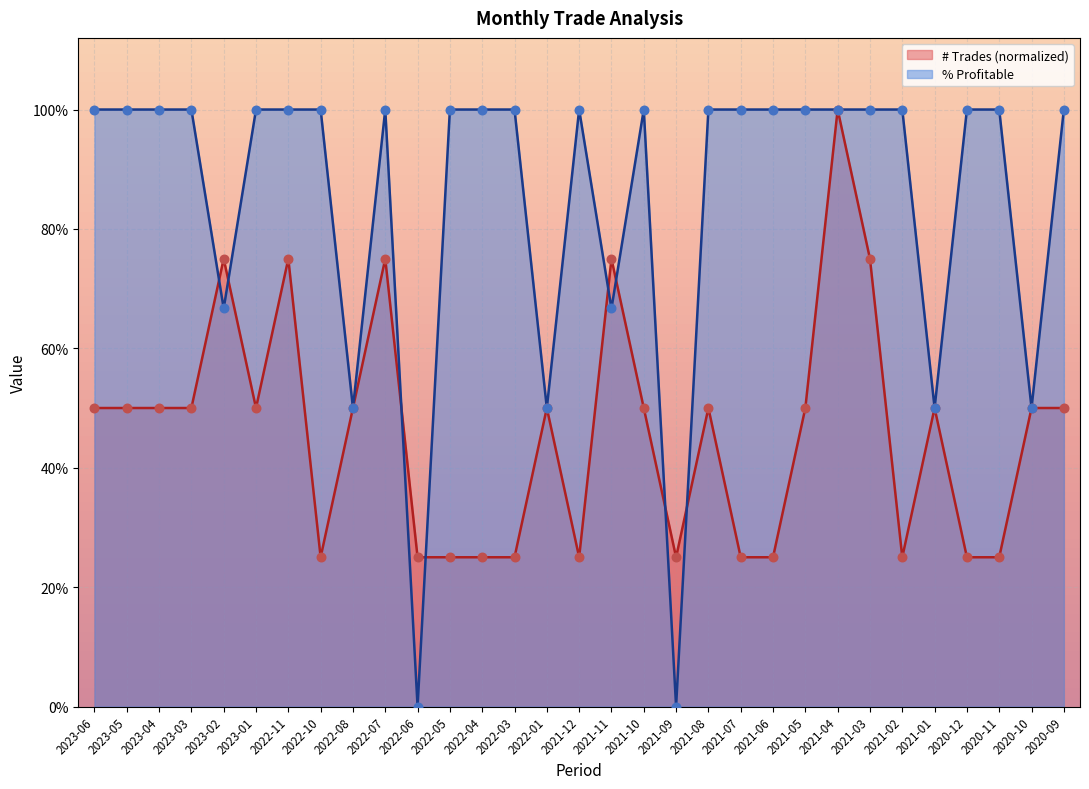

Which series has the largest Y range (max minus min)?

% Profitable